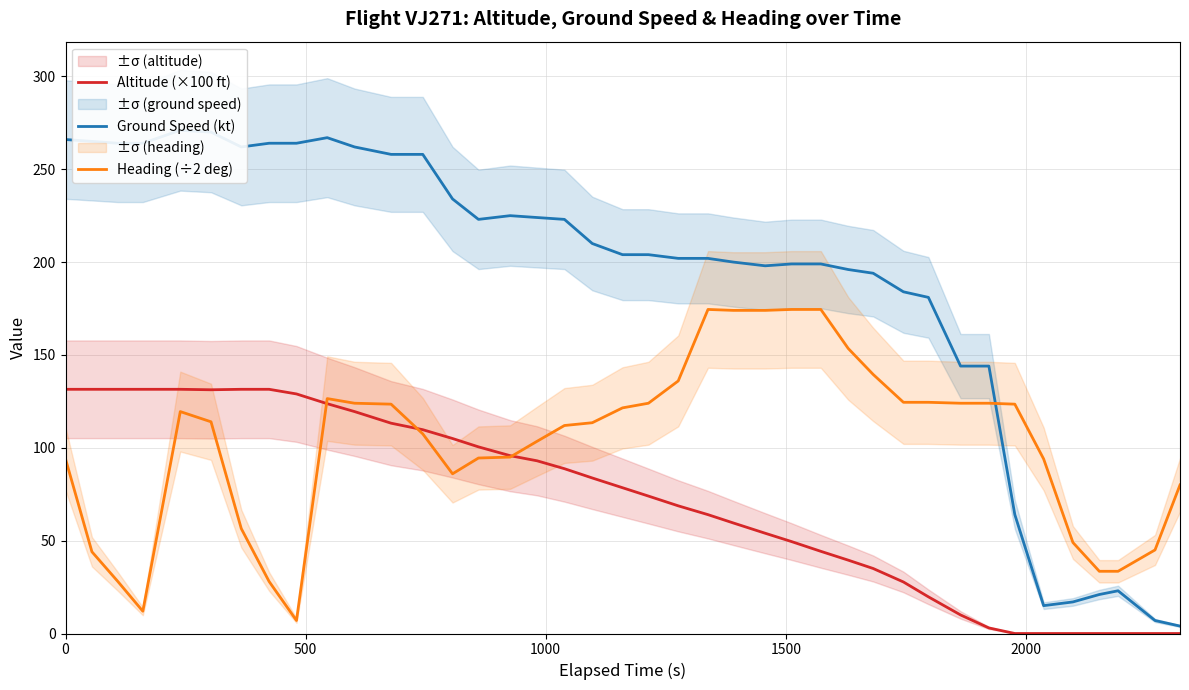

What is the sum of all Heading (÷2 deg) values?

4090.5